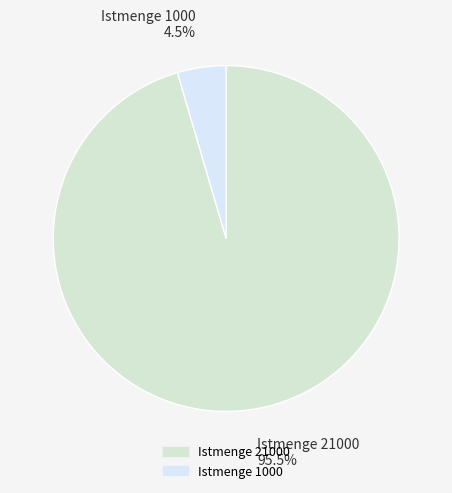

To the nearest percent, what is the difference between the largest and smallest slice percentages?

91%